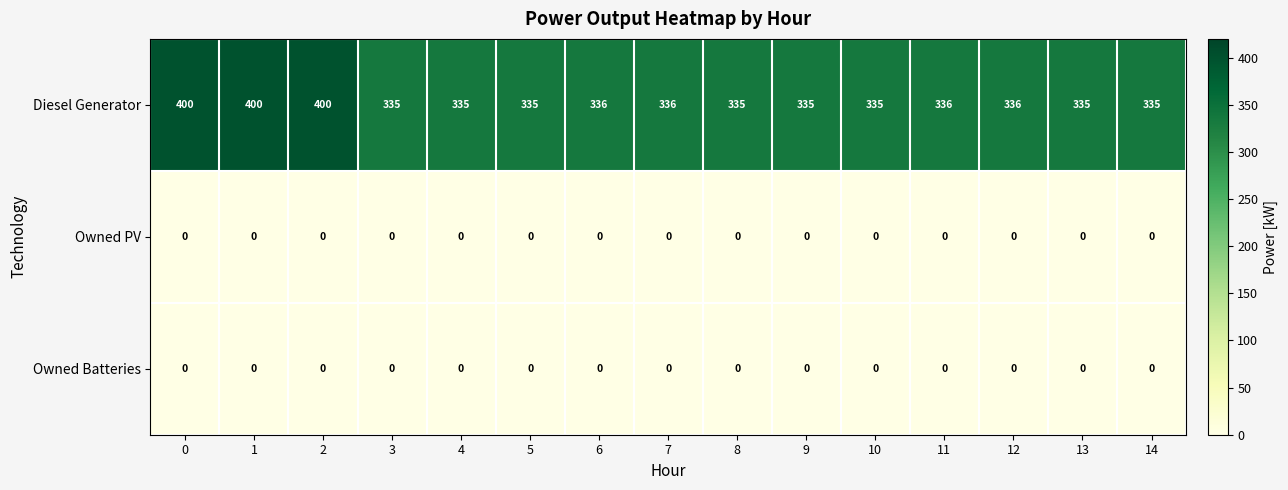

What is the total value across all series at 3?

335